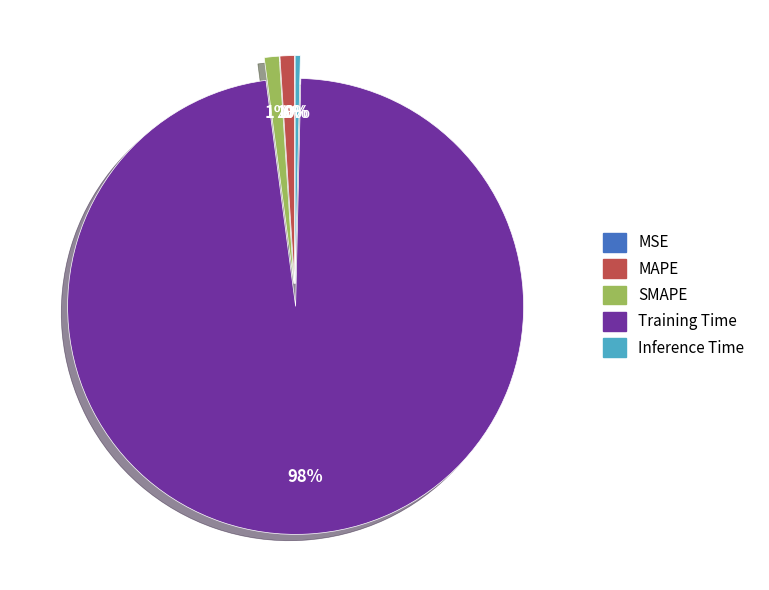

Which slice is the largest?

Training Time